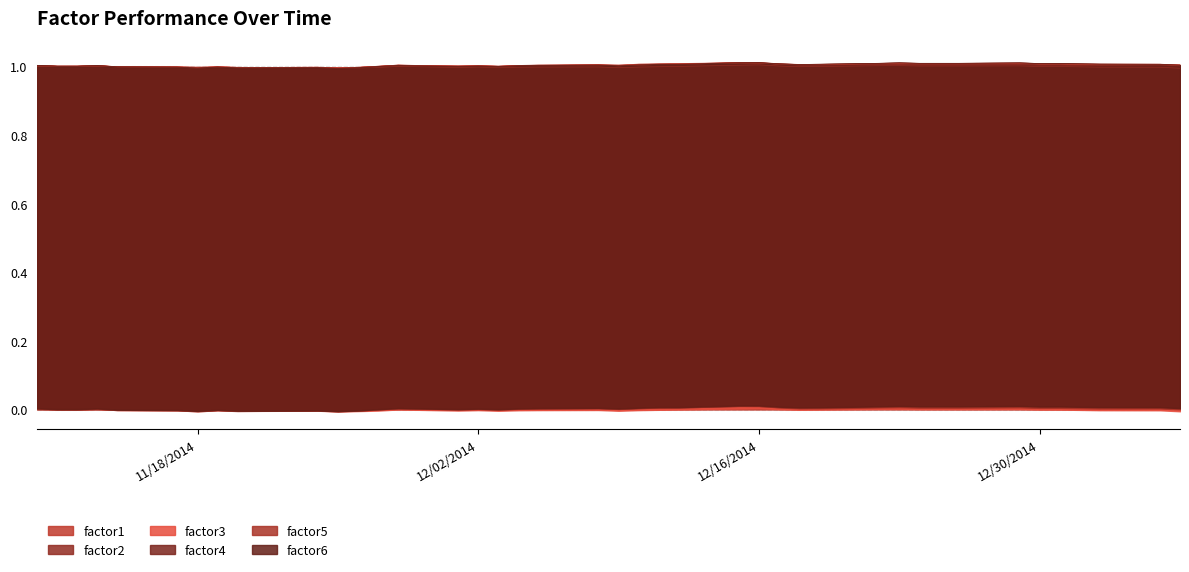

Which category has the lowest value across all series?

2015-01-06